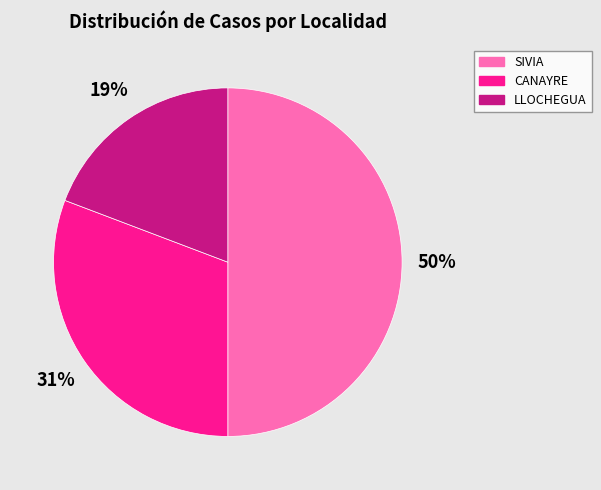

Count the number of slices in the pie.

3